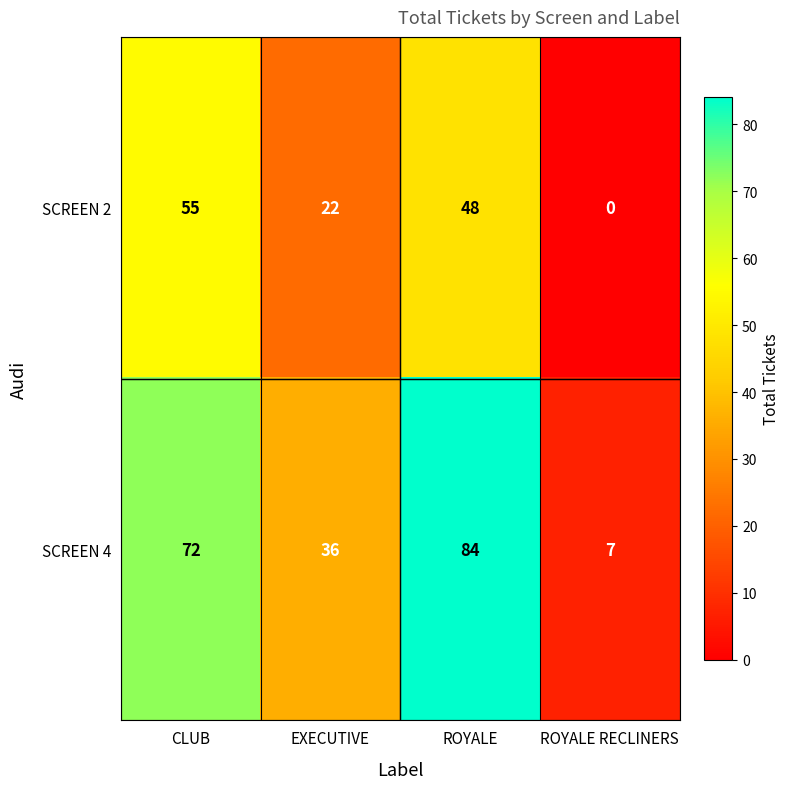

Reading left to right, transcribe all the data shown in this chart.

SCREEN 2: CLUB=55	EXECUTIVE=22	ROYALE=48	ROYALE RECLINERS=0
SCREEN 4: CLUB=72	EXECUTIVE=36	ROYALE=84	ROYALE RECLINERS=7